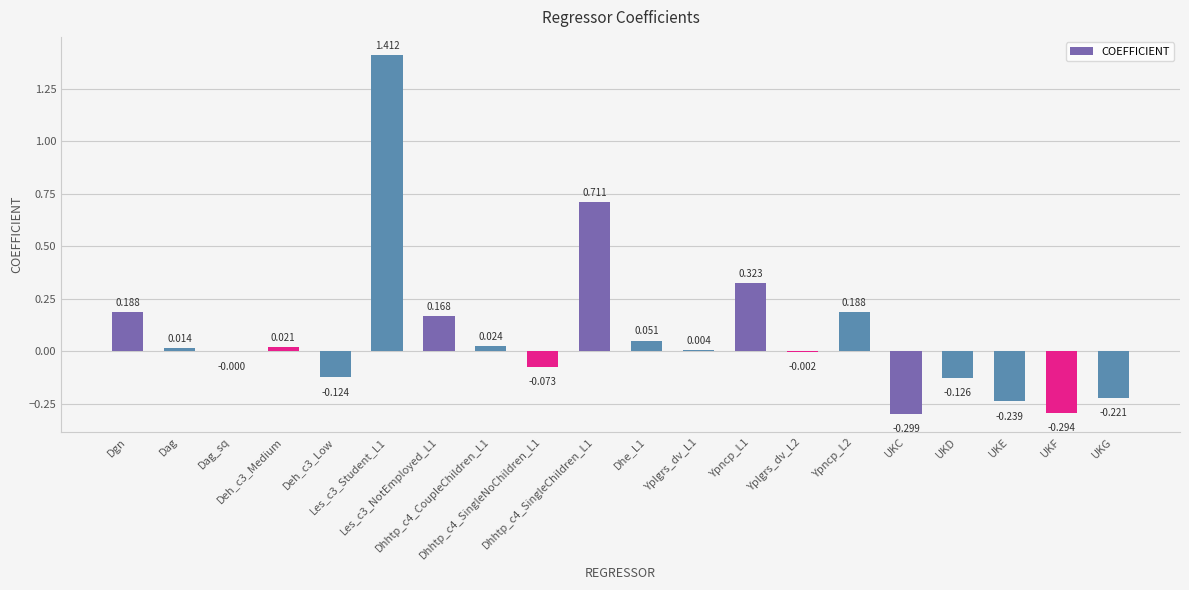

The value at UKG is -0.2. True or false?

True